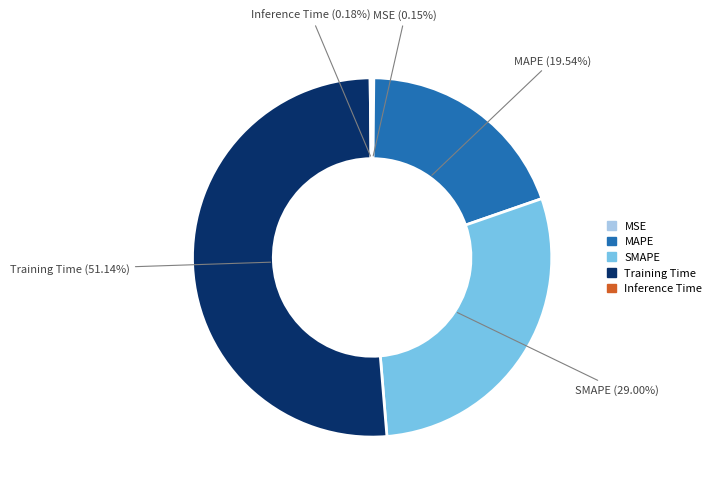

What portion of the pie excludes MAPE?

80.5%